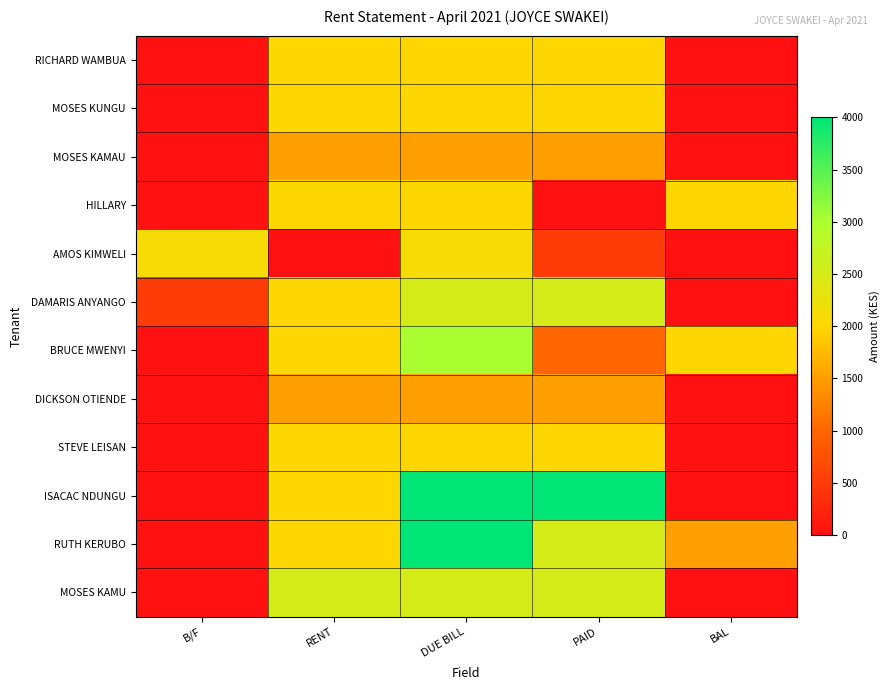

What is the greatest value displayed?

4000